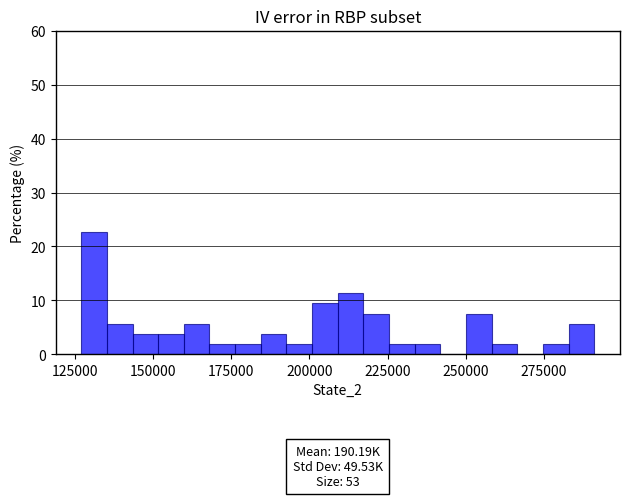

Around what value on the x-axis is the tallest bar? Give the approximate position of its centre, as read against the axis.

130000